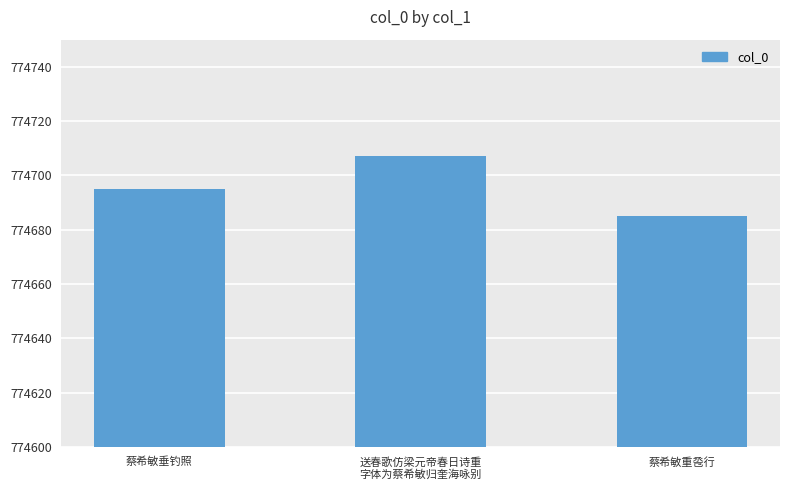

Which has a higher value, 蔡希敏重卺行 or 送春歌仿梁元帝春日诗重
字体为蔡希敏归奎海咏别?

送春歌仿梁元帝春日诗重
字体为蔡希敏归奎海咏别